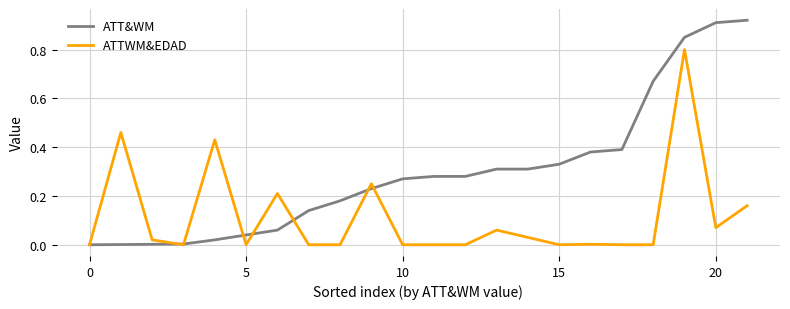

Rank the series by their maximum value, from highest to lowest.

ATT&WM, ATTWM&EDAD